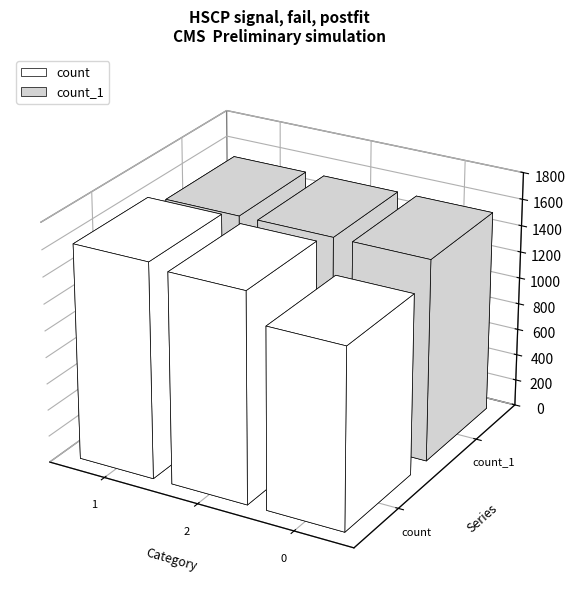

Which series has the widest spread of values?

count